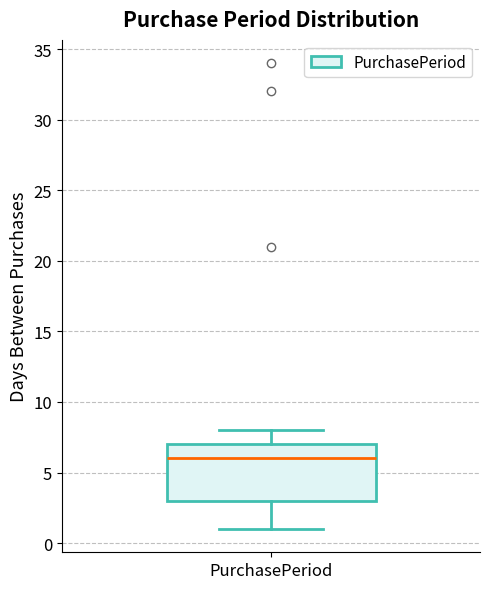

Read this box plot against the y-axis: the position of the median line, the range covered by the box, and the ends of both whiskers. The values are not printed on the chart, so give them approximately, as read against the axis.

median 6, box 3 to 7, whiskers 1 to 8